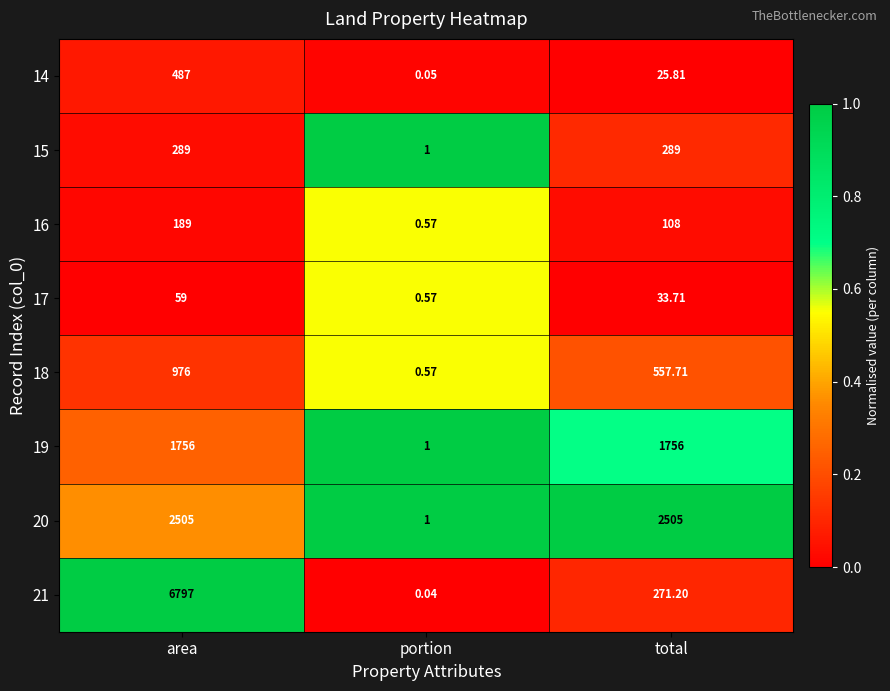

Rank the series by their maximum value, from lowest to highest.

17, 16, 15, 14, 18, 19, 20, 21